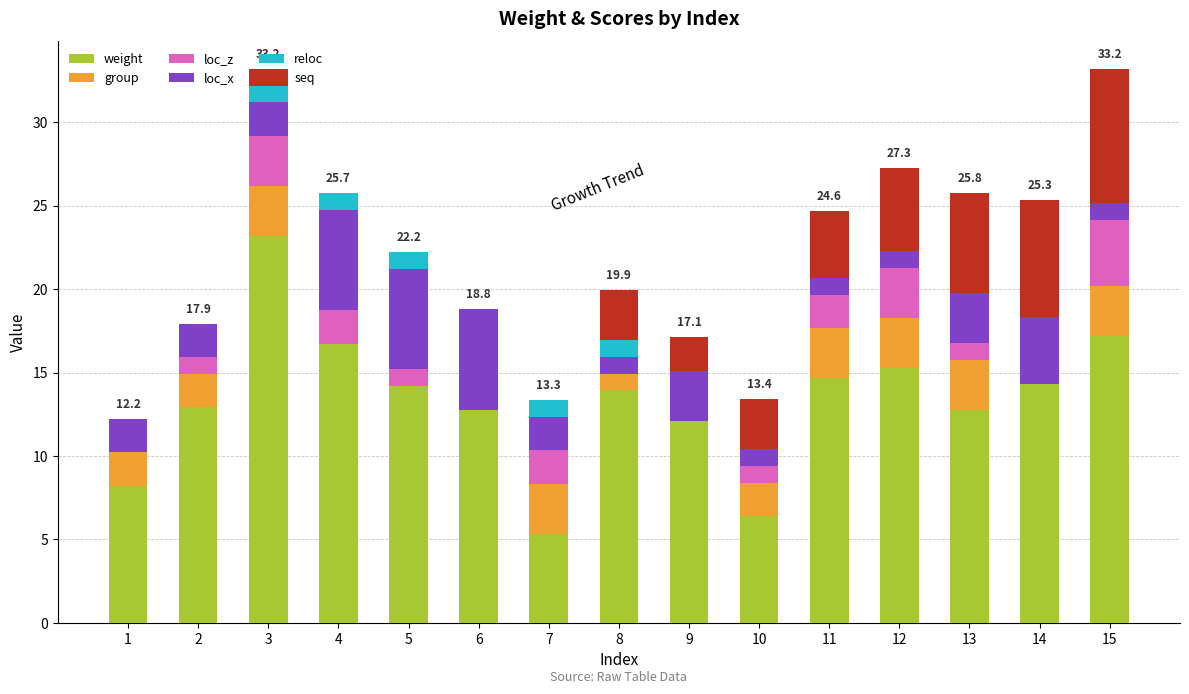

What is the total value across all series at 7?

13.3